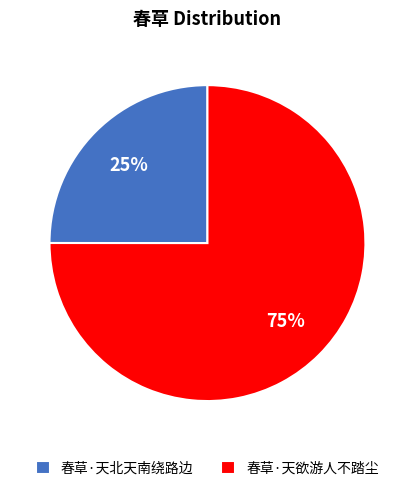

To the nearest percent, what is the difference between the largest and smallest slice percentages?

50%